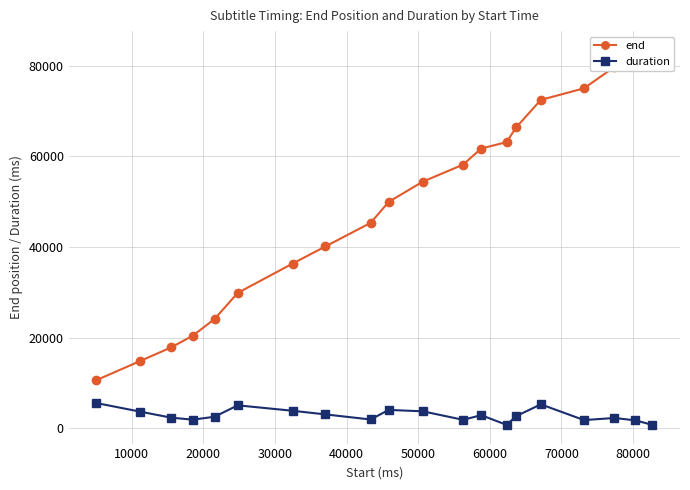

What is the smallest value displayed?

770